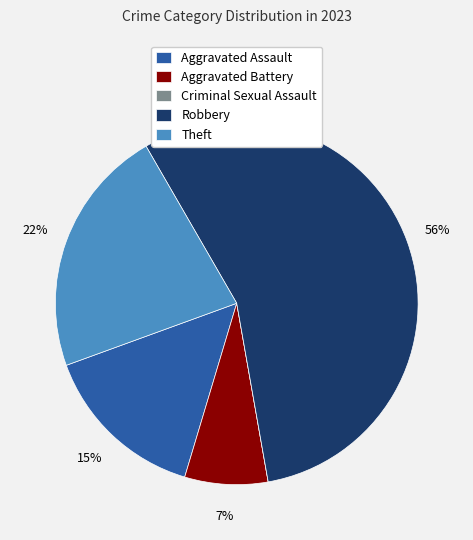

Approximately how many times larger is the value at Aggravated Assault compared to Theft?

0.7